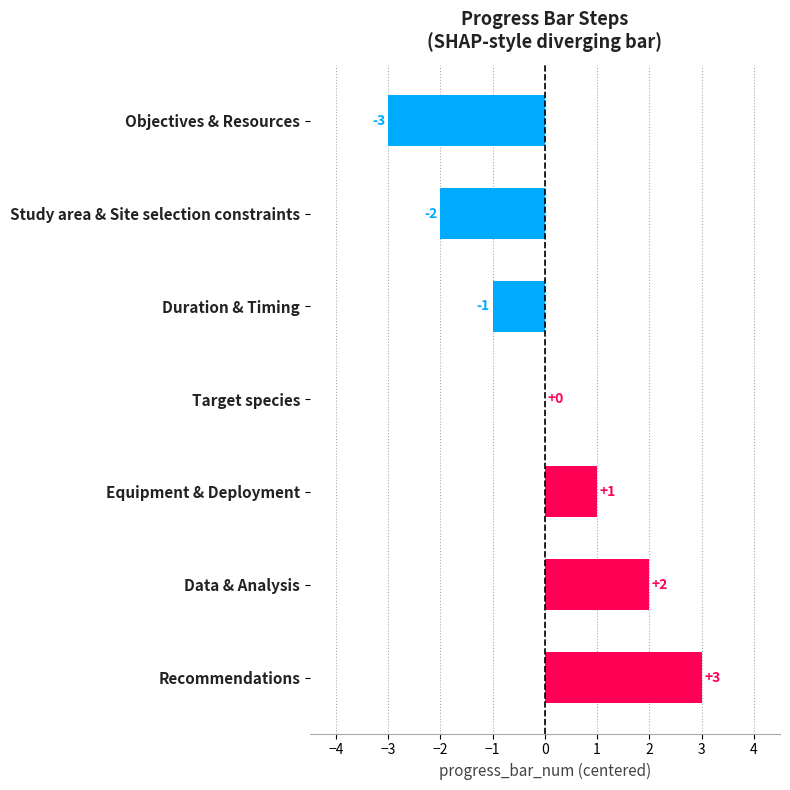

Which has a higher value, Equipment & Deployment or Recommendations?

Recommendations